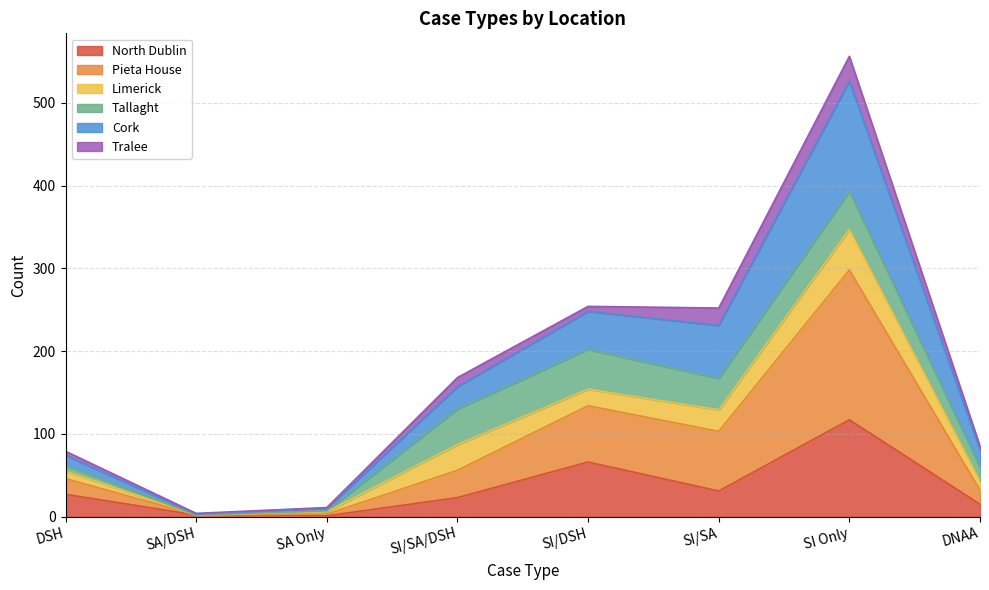

At which label does North Dublin reach its peak?

SI Only